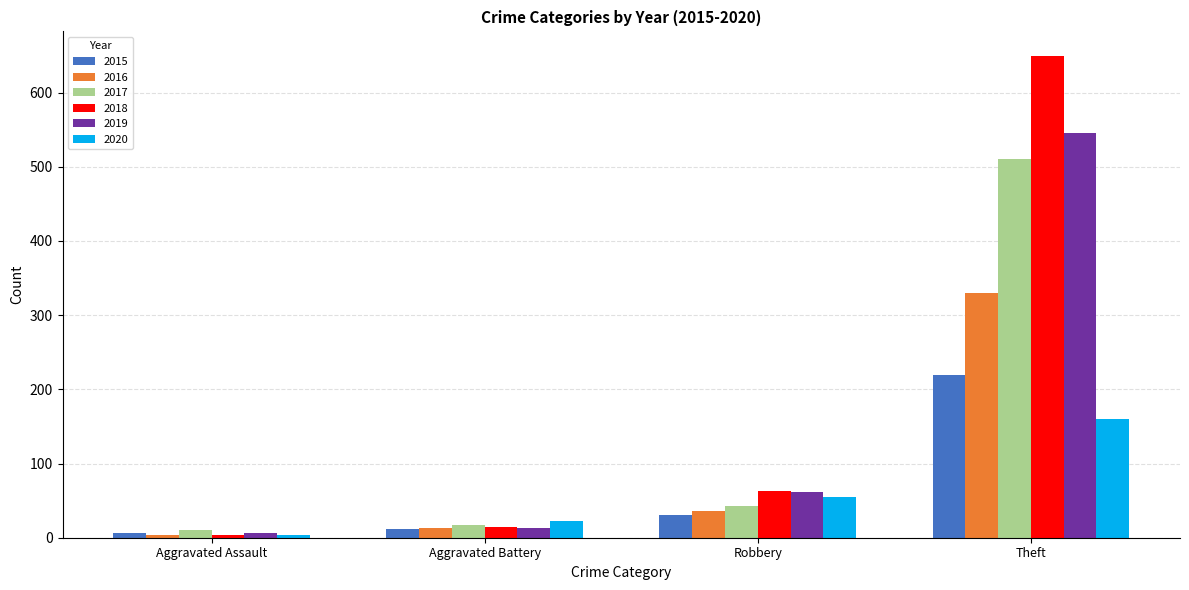

At how many categories does at least one series exceed 69?

1